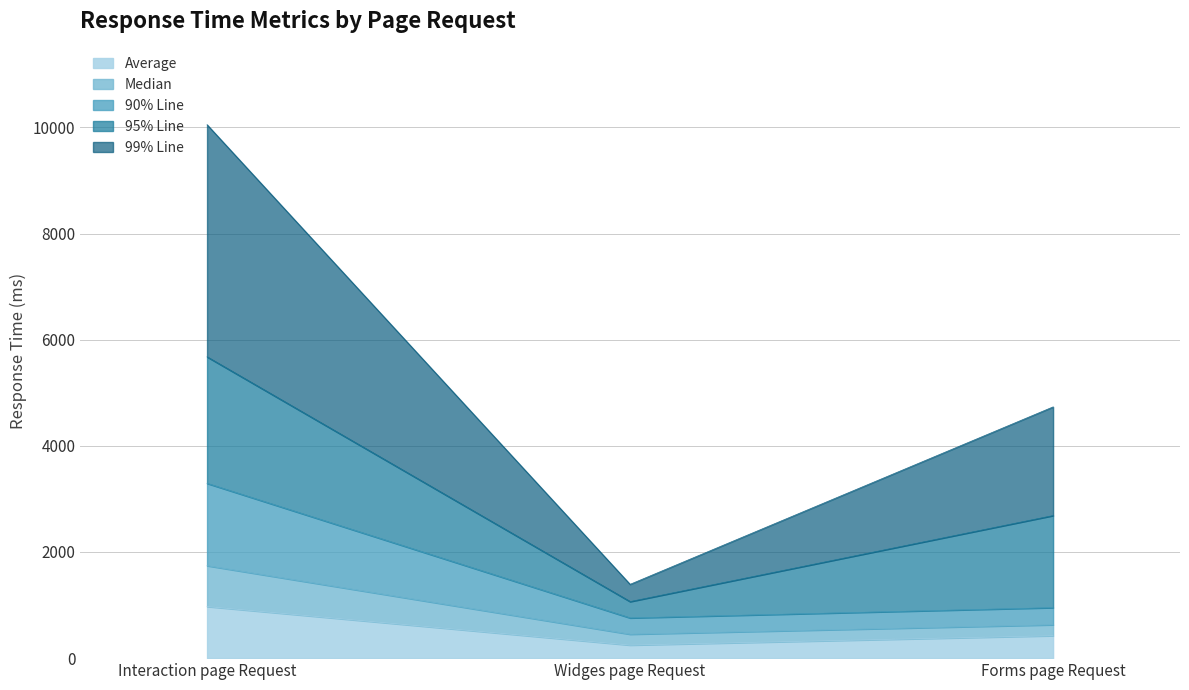

True or false: Median has a value of 470 at Widges page Request.

False